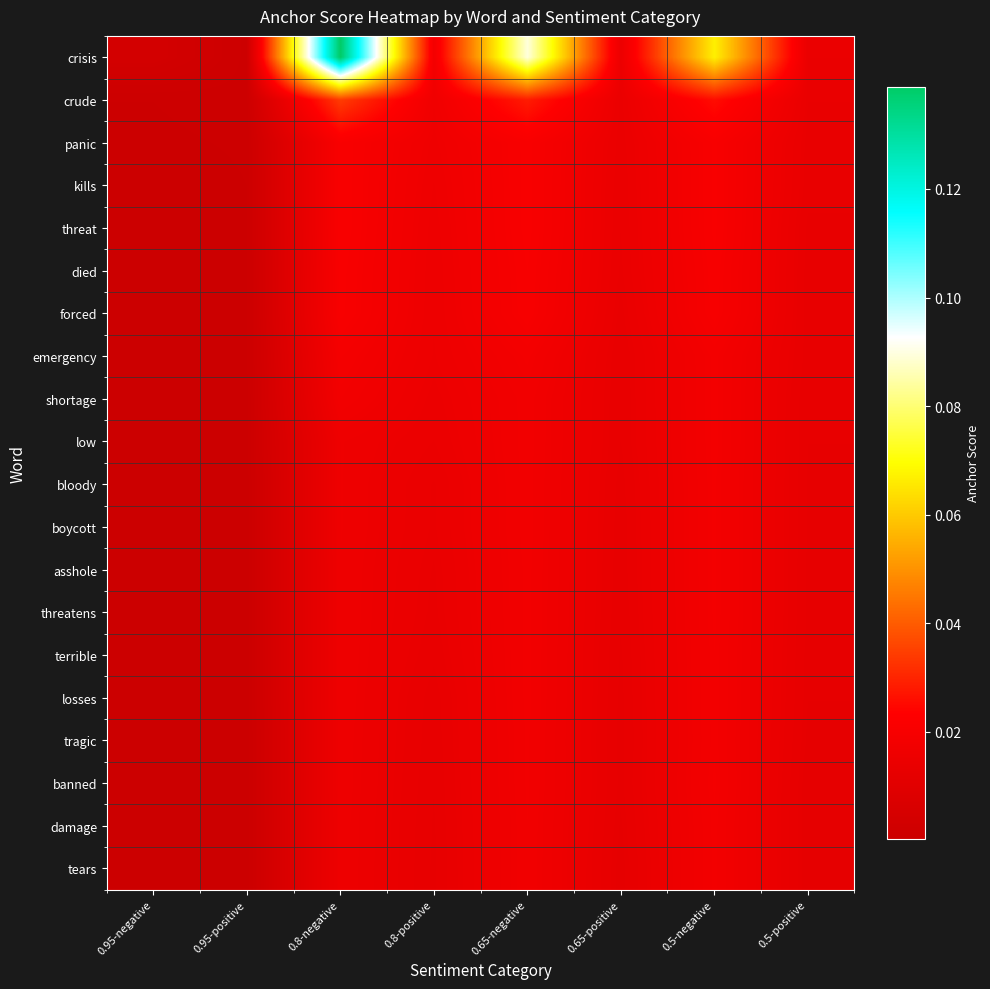

What is the total value across all series at 0.5-negative?

0.4